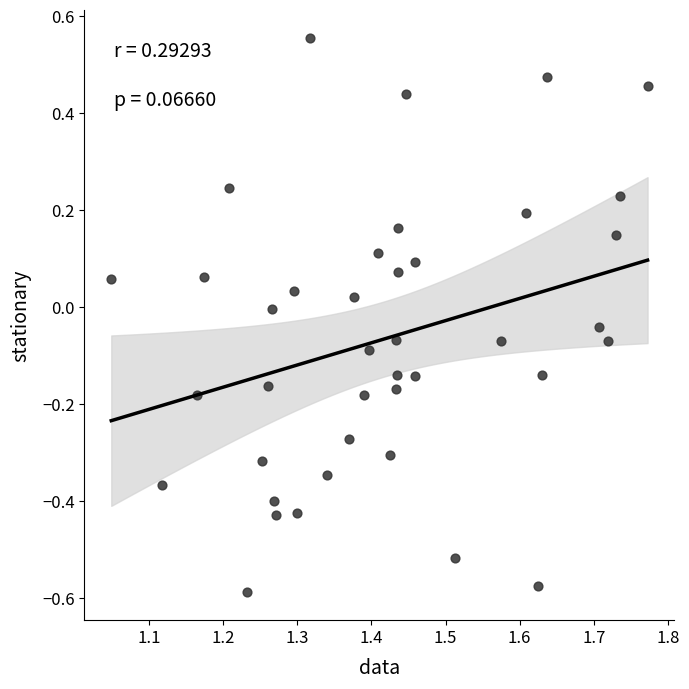

What is the range of Y values (max minus min)?

1.1